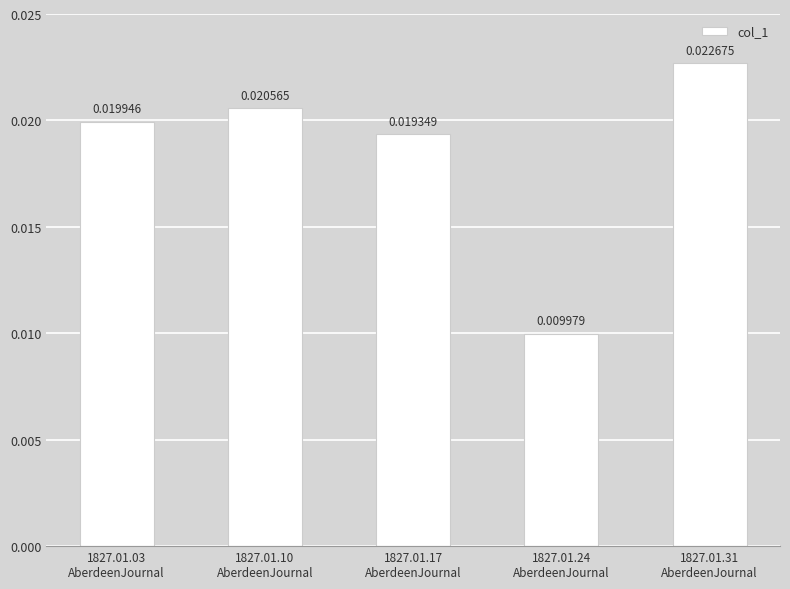

What position from the left is 1827.01.17
AberdeenJournal?

3